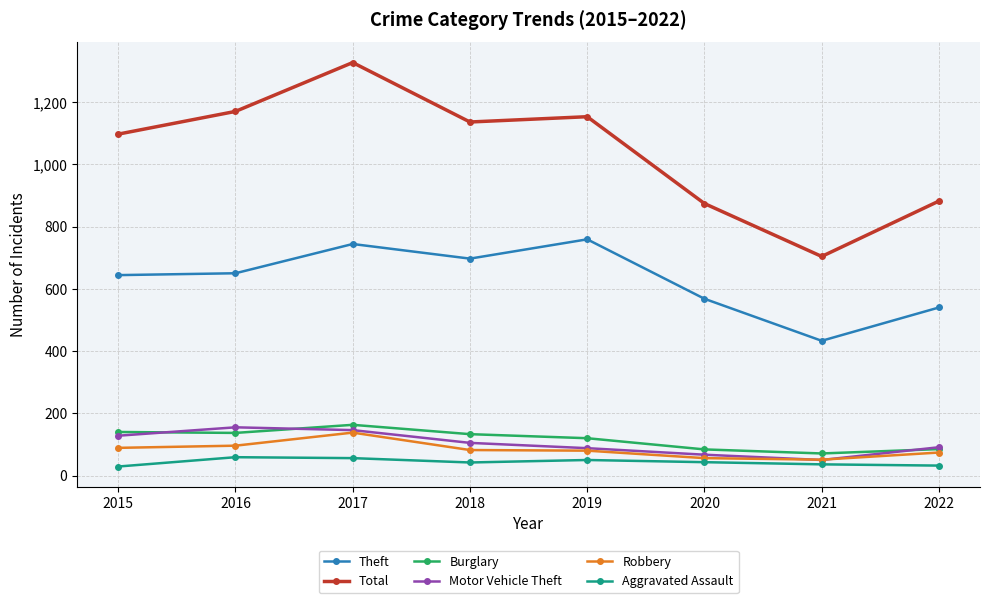

In Burglary, how many points are higher than both neighbors (excluding endpoints)?

1